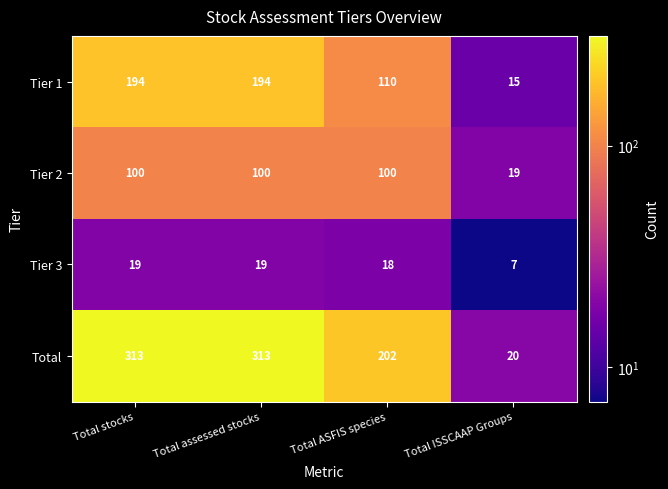

What is the total value across all series at Total ASFIS species?

430